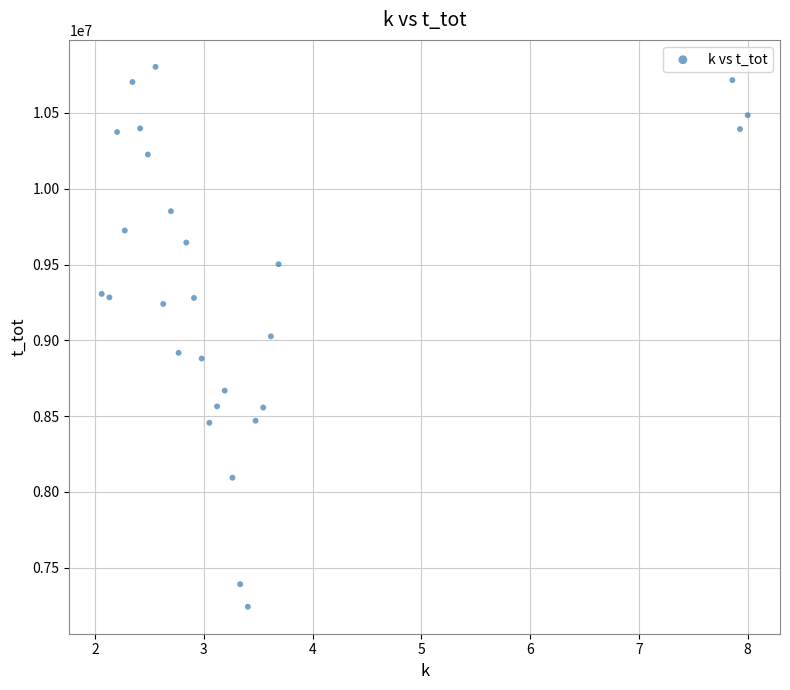

What is the range of Y values (max minus min)?

3562100